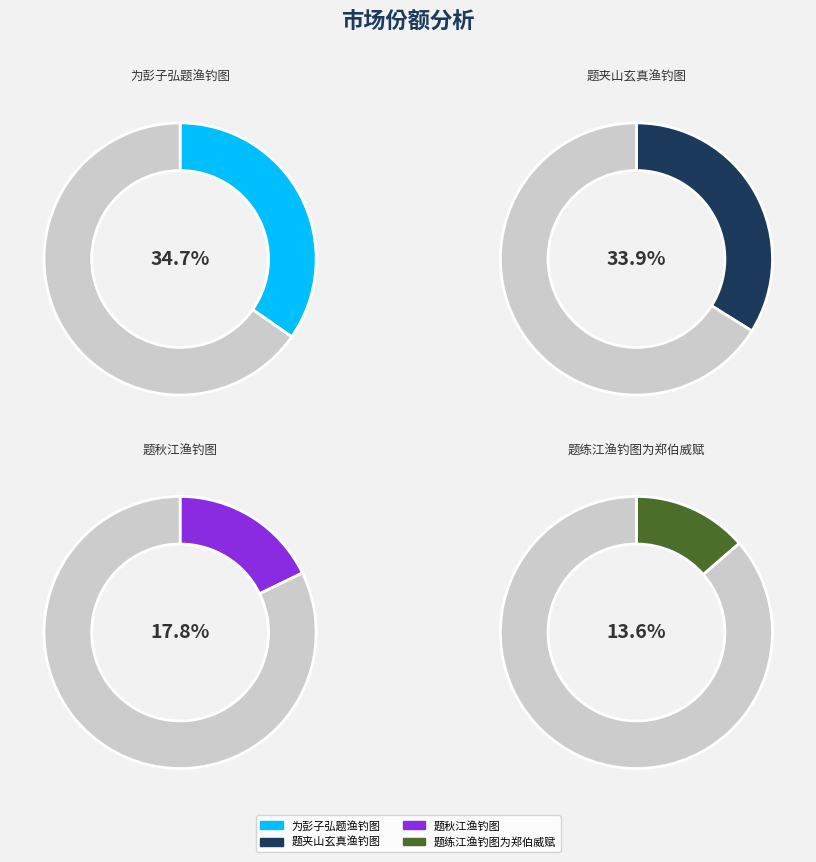

True or false: 题夹山玄真渔钓图 accounts for 47% of the total.

False